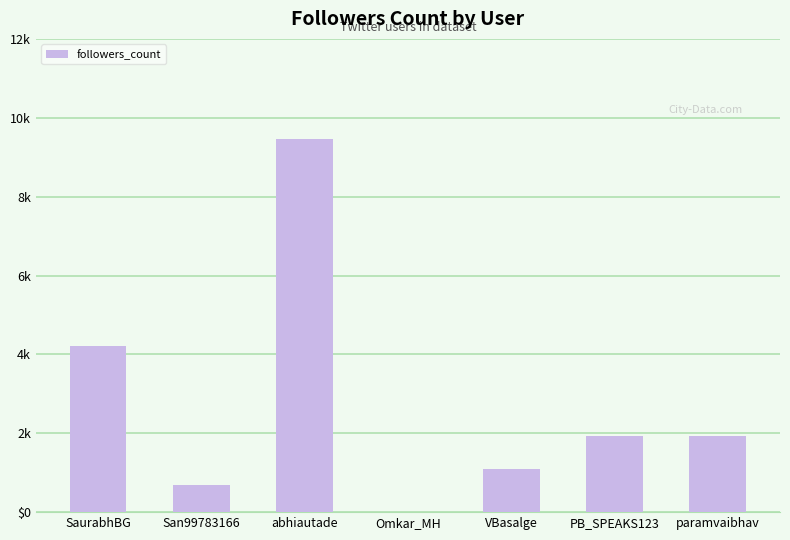

The chart shows a value of 1101 at VBasalge. True or false?

True